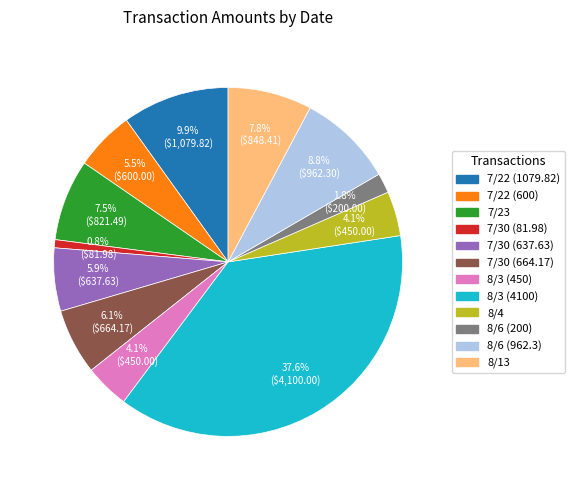

Which slice is the smallest?

7/30 (81.98)